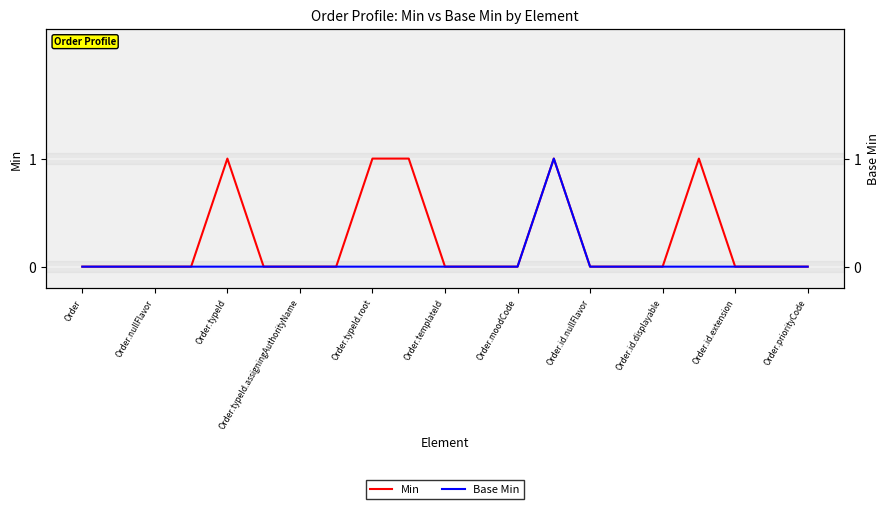

Is the value of Min at 19 greater than the value of Base Min at Order.priorityCode?

No